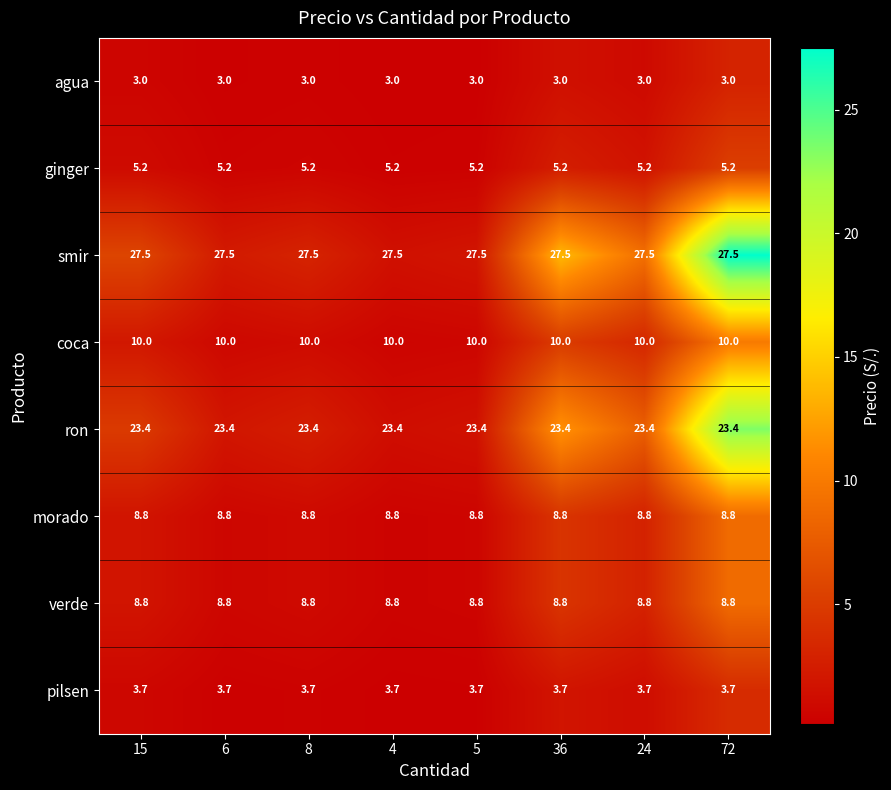

Read the smir value at 72.

27.5